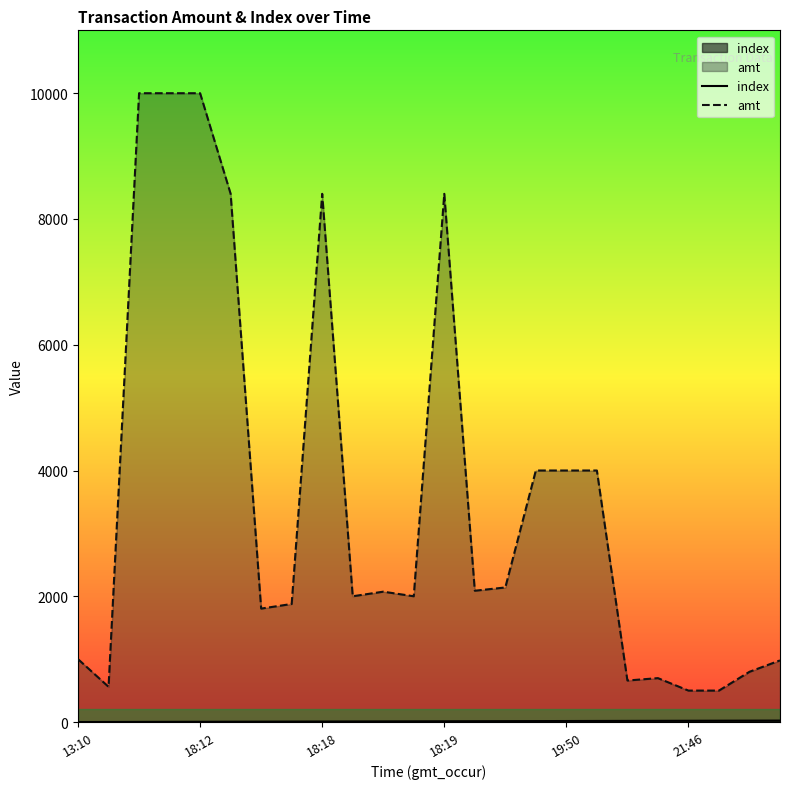

Count the number of categories in the chart.

24